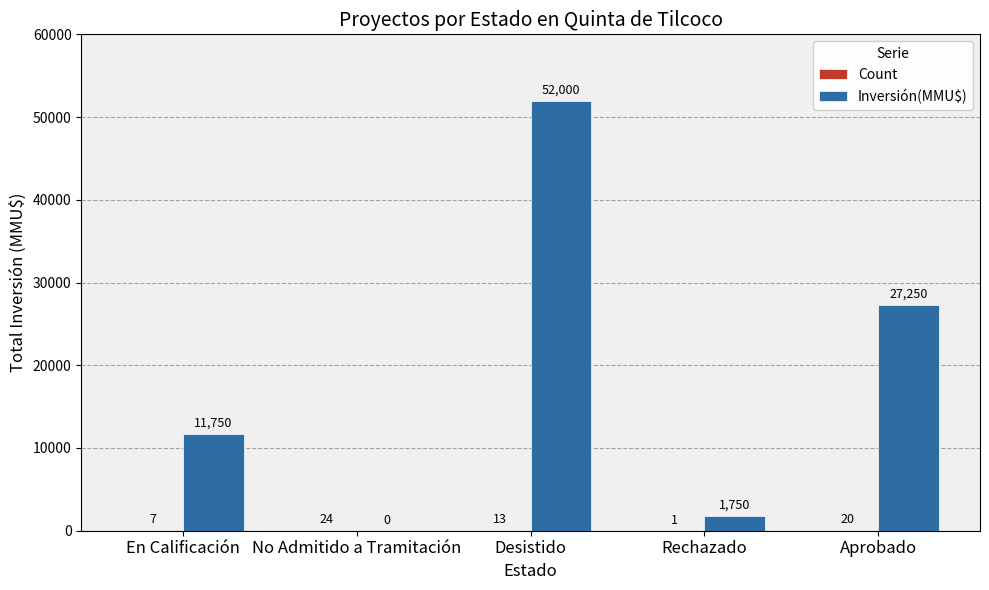

What is the maximum value shown in the chart?

52000